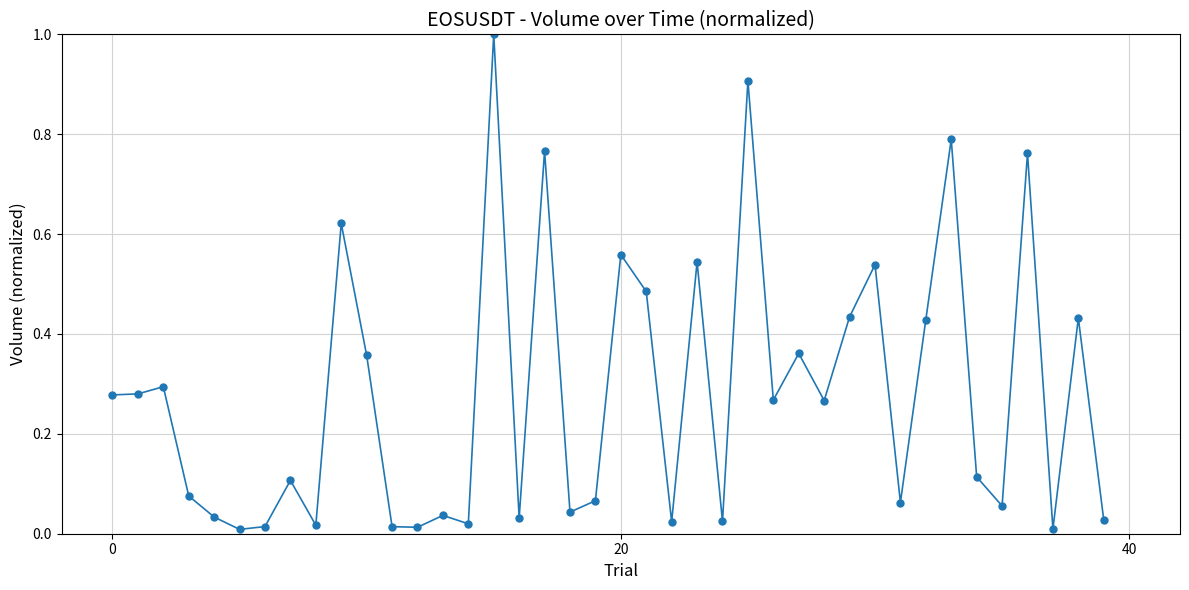

What is the maximum value shown in the chart?

1.0